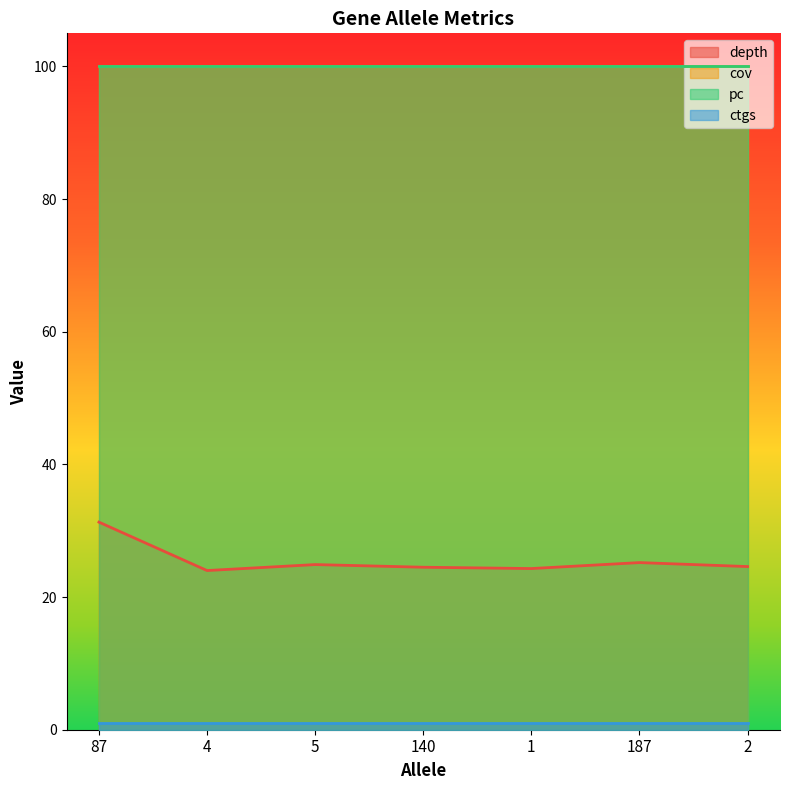

True or false: pc and cov intersect in this chart.

False